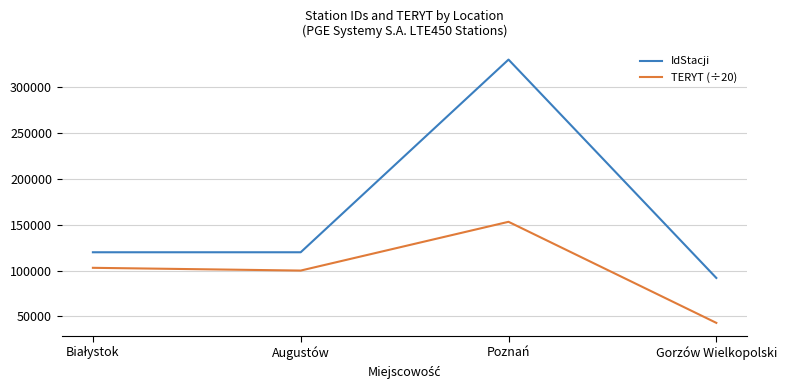

What is the smallest value displayed?

43050.6